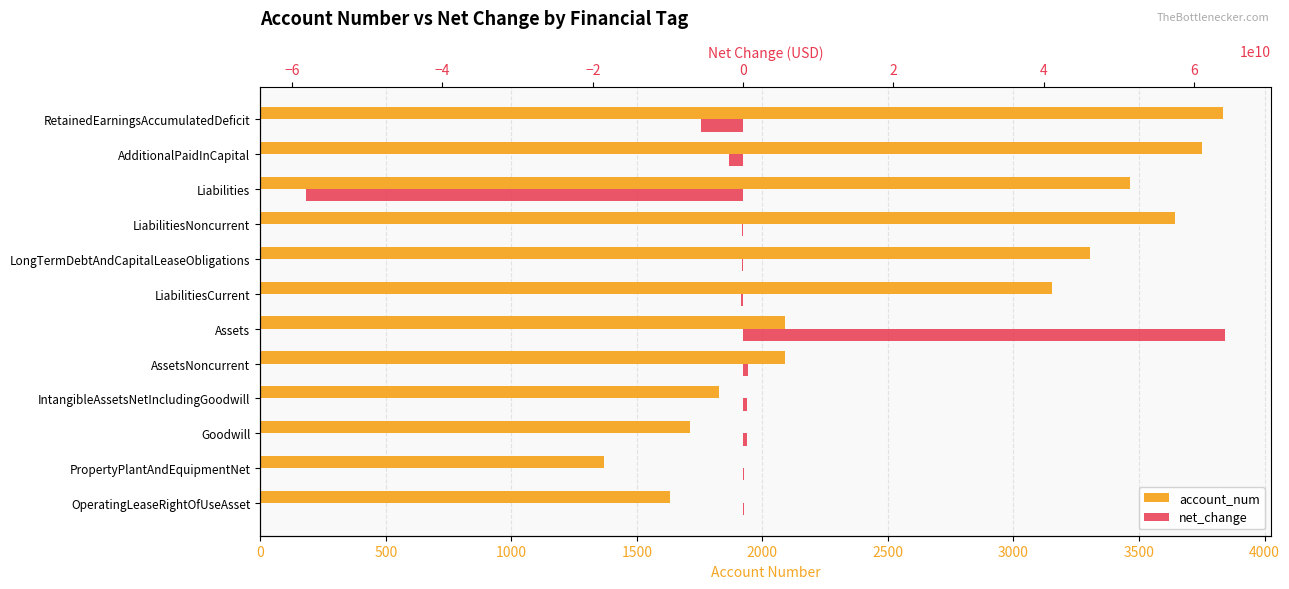

What is the total value across all series at LiabilitiesCurrent?

-299996846